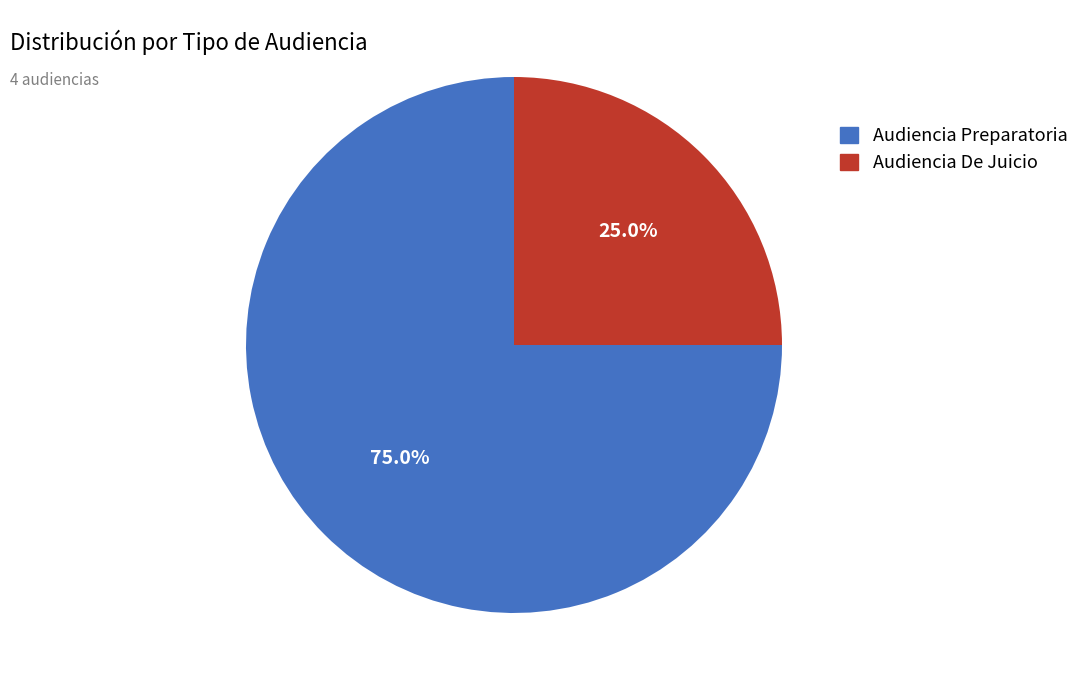

Rank the categories by value from lowest to highest.

Audiencia De Juicio, Audiencia Preparatoria